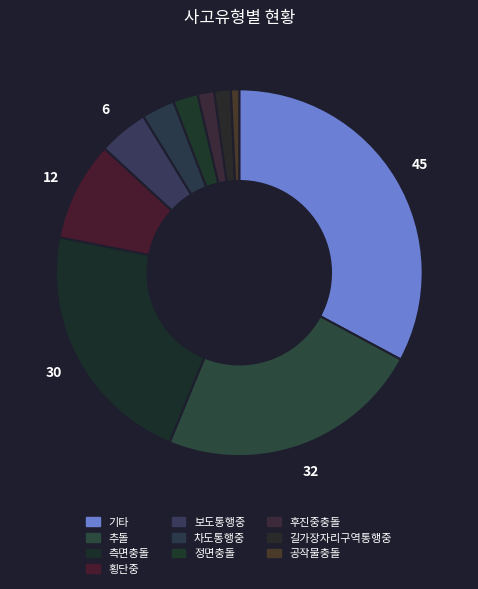

What is the total percentage of 추돌 and 기타?

56.2%